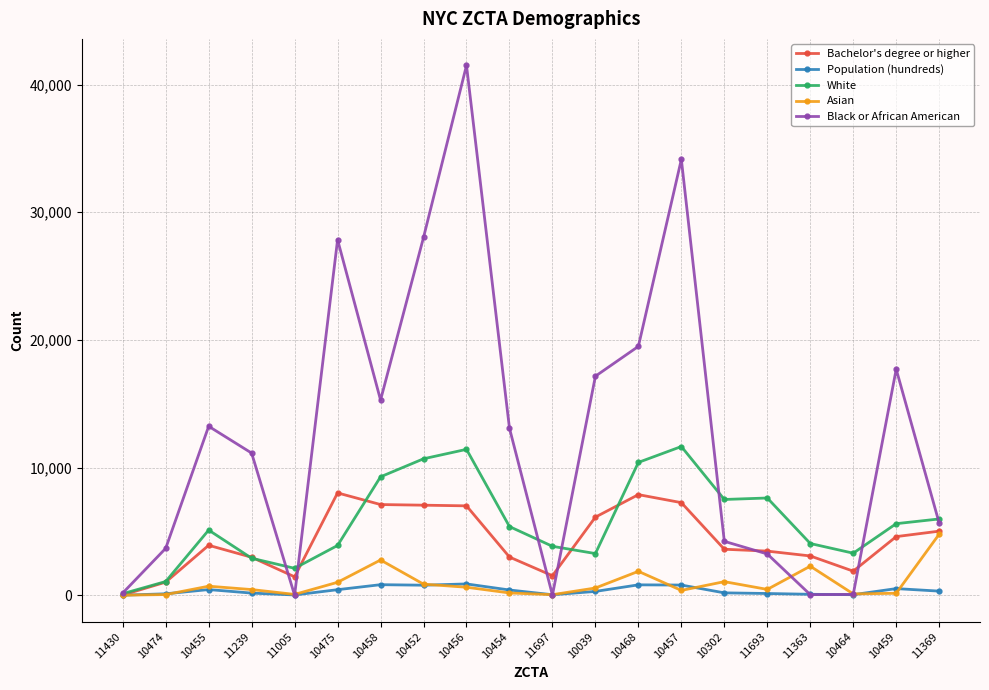

What is the spread (max minus min) of values at 10039?

16857